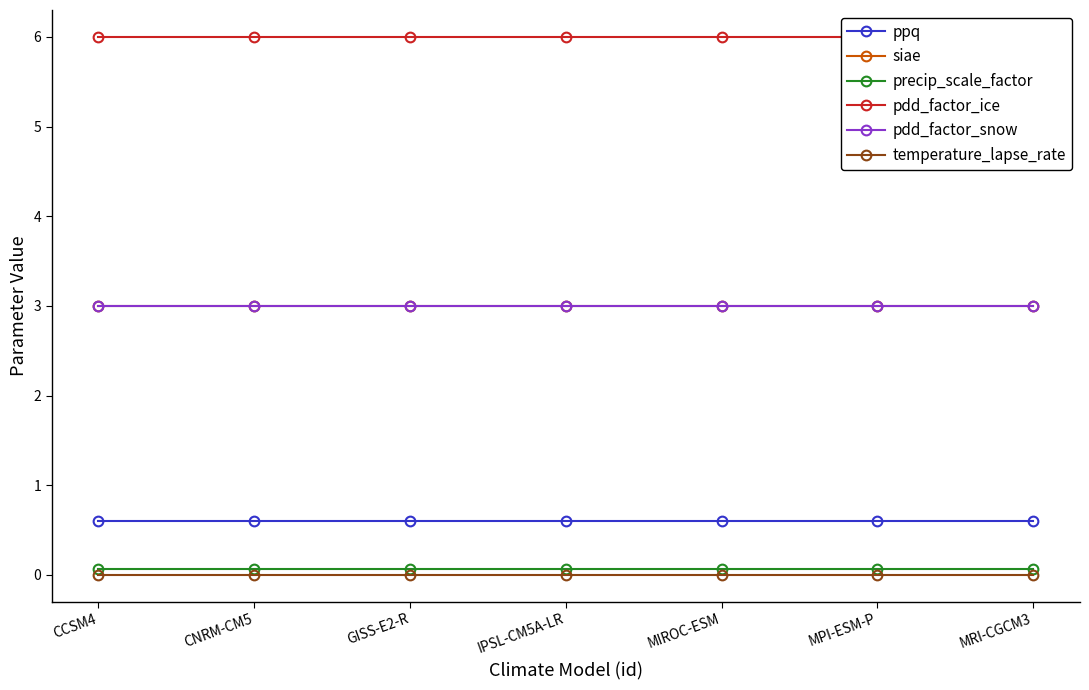

Reading left to right, extract all data points from this chart.

ppq: CCSM4=0.6	CNRM-CM5=0.6	GISS-E2-R=0.6	IPSL-CM5A-LR=0.6	MIROC-ESM=0.6	MPI-ESM-P=0.6	MRI-CGCM3=0.6
siae: CCSM4=3.0	CNRM-CM5=3.0	GISS-E2-R=3.0	IPSL-CM5A-LR=3.0	MIROC-ESM=3.0	MPI-ESM-P=3.0	MRI-CGCM3=3.0
precip_scale_factor: CCSM4=0.1	CNRM-CM5=0.1	GISS-E2-R=0.1	IPSL-CM5A-LR=0.1	MIROC-ESM=0.1	MPI-ESM-P=0.1	MRI-CGCM3=0.1
pdd_factor_ice: CCSM4=6.0	CNRM-CM5=6.0	GISS-E2-R=6.0	IPSL-CM5A-LR=6.0	MIROC-ESM=6.0	MPI-ESM-P=6.0	MRI-CGCM3=6.0
pdd_factor_snow: CCSM4=3.0	CNRM-CM5=3.0	GISS-E2-R=3.0	IPSL-CM5A-LR=3.0	MIROC-ESM=3.0	MPI-ESM-P=3.0	MRI-CGCM3=3.0
temperature_lapse_rate: CCSM4=0.0	CNRM-CM5=0.0	GISS-E2-R=0.0	IPSL-CM5A-LR=0.0	MIROC-ESM=0.0	MPI-ESM-P=0.0	MRI-CGCM3=0.0